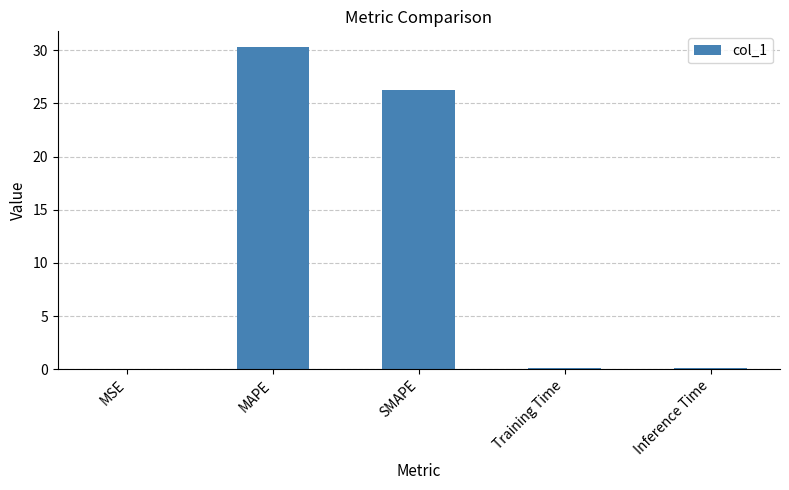

What is the sum of all values?

56.7